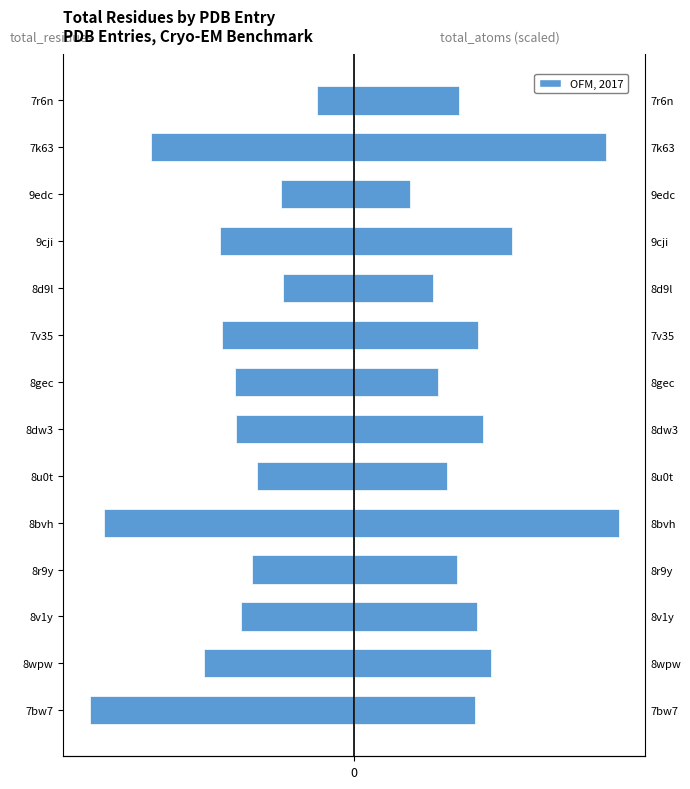

Reading right to left, transcribe all the data shown in this chart.

total_residues: -393.0	-2145.0	-771.0	-1414.0	-754.0	-1395.0	-1254.0	-1243.0	-1025.0	-2632.0	-1072.0	-1196.0	-1578.0	-2784.0
total_atoms: 1097.1	2650.1	587.3	1659.3	832.3	1305.4	885.5	1352.0	977.5	2784.0	1076.5	1289.3	1435.7	1275.8